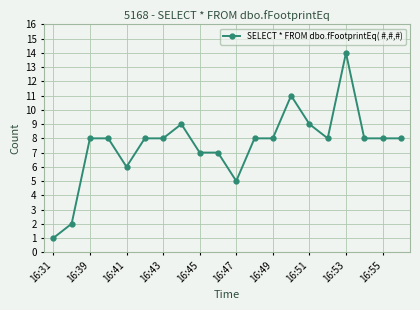

What is the sum of all values?

151